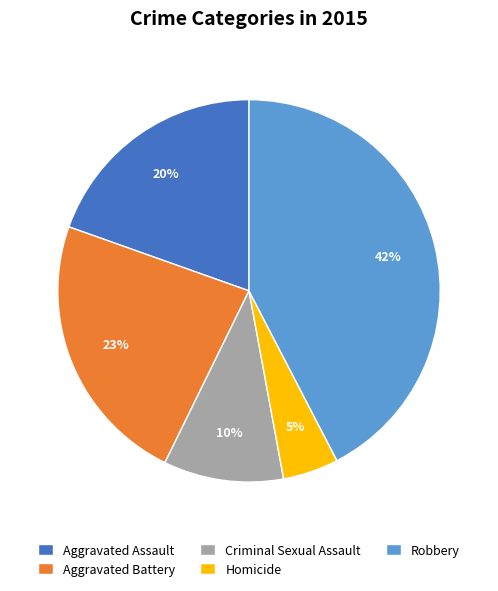

What is the largest slice in the pie chart?

Robbery